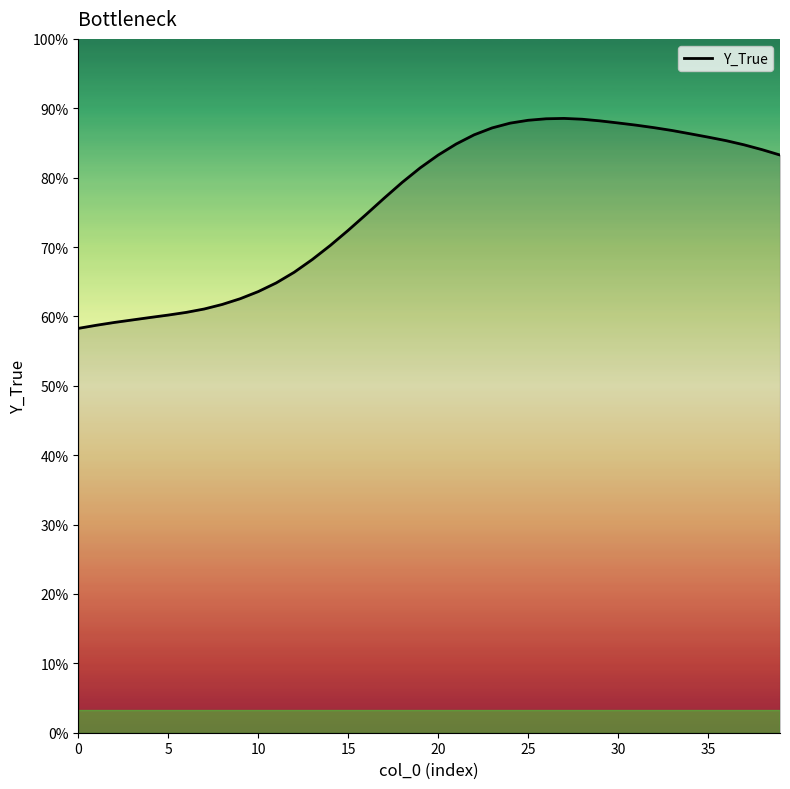

How many interior local peaks (higher than both neighbors) does the data have?

1